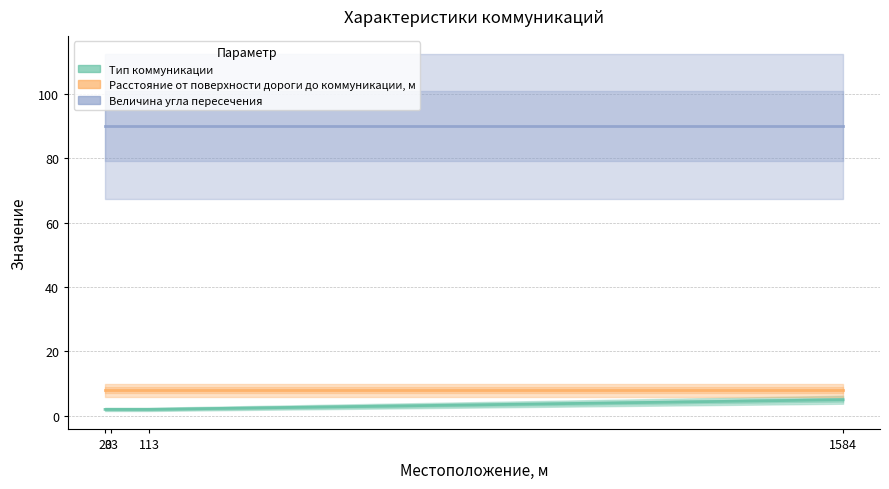

True or false: Величина угла пересечения and Тип коммуникации intersect in this chart.

False